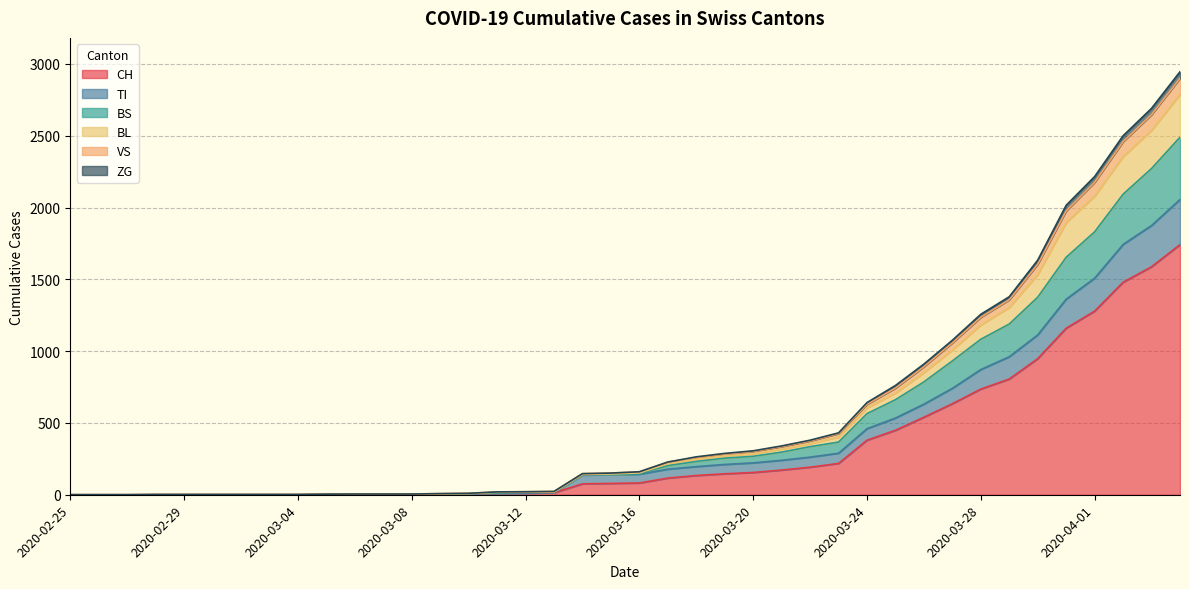

What is the greatest value displayed?

2946